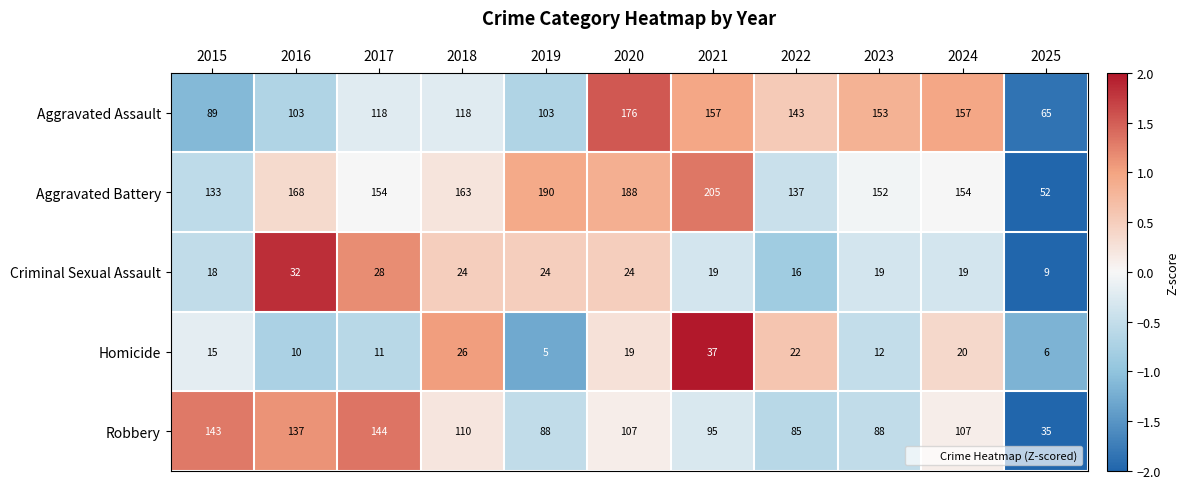

How many values in the Homicide series are below 15?

5